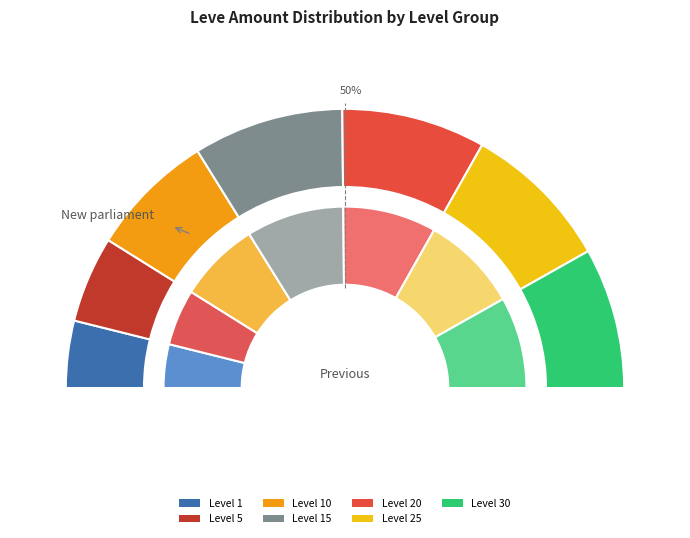

Is Level 20 the majority of the pie?

No